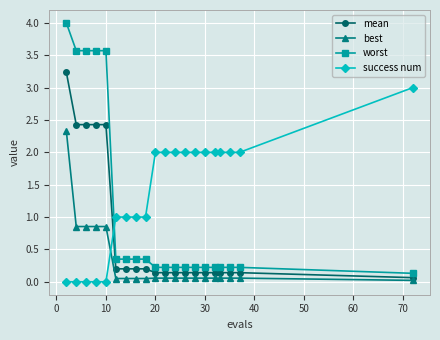

Which series has the largest range (max minus min)?

worst